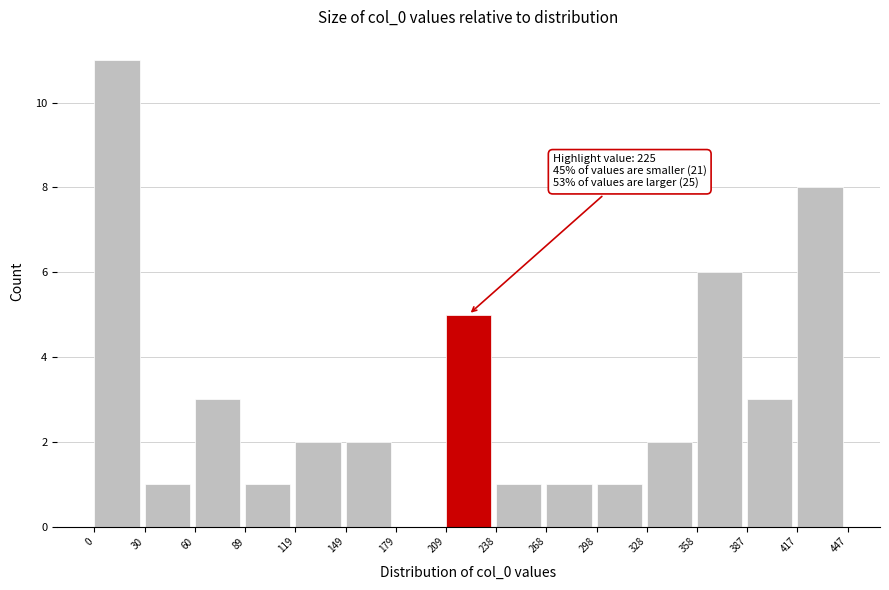

Over which range of the x-axis is the bar tallest?

0 to 30